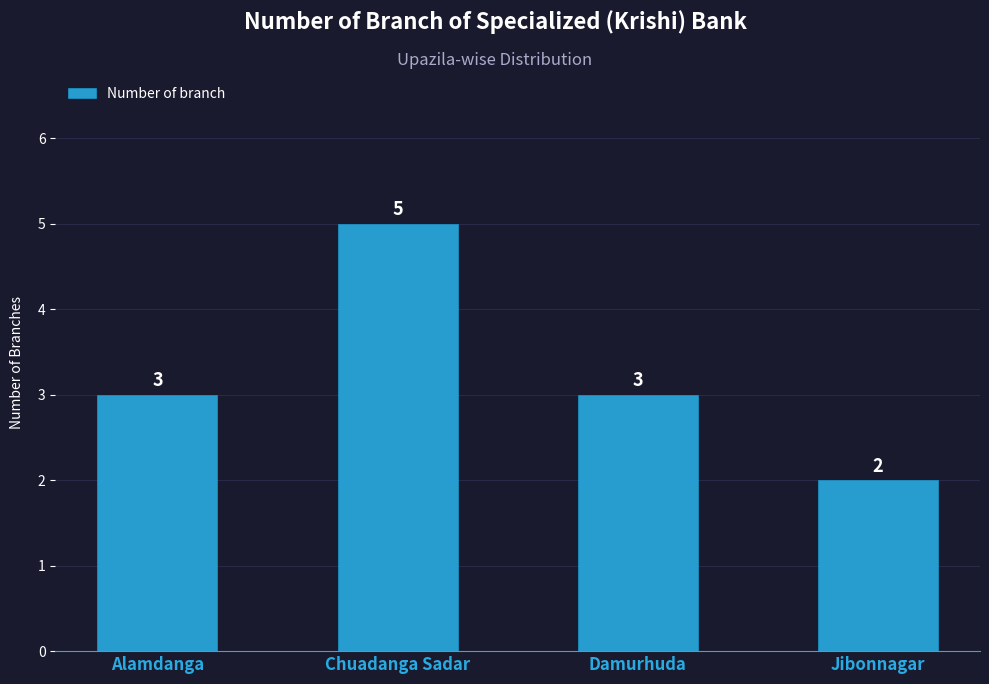

What is the average value?

3